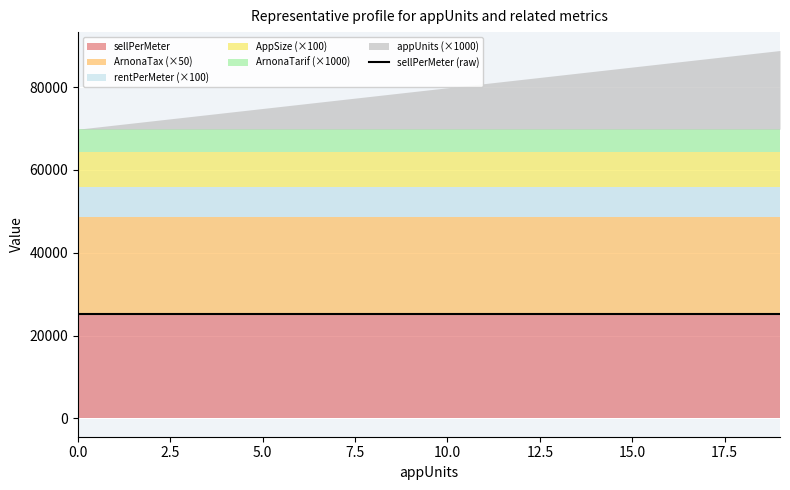

True or false: rentPerMeter and ArnonaTarif cross at least once.

False